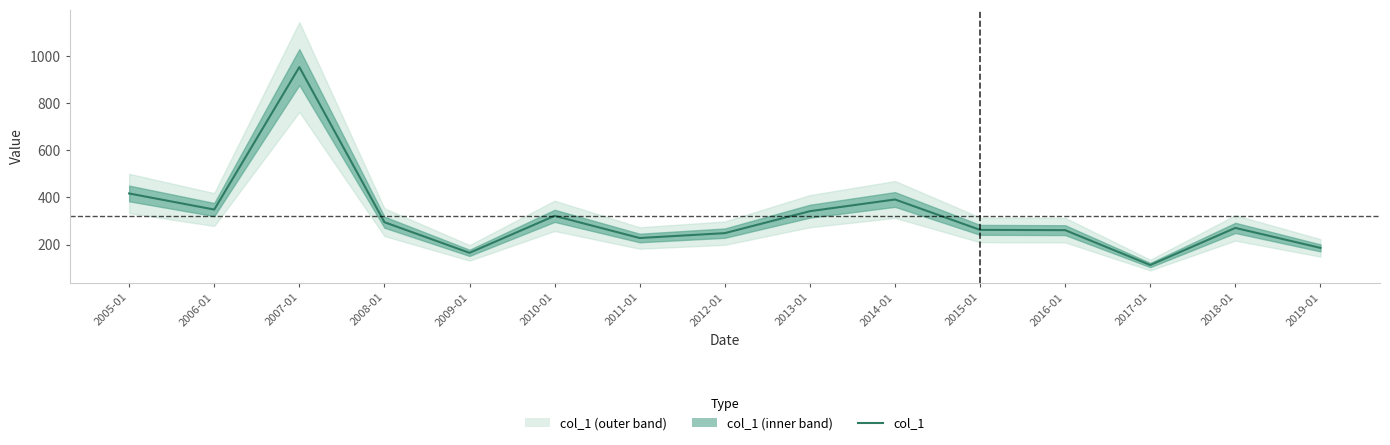

What is the difference between the maximum and minimum values?

839.8